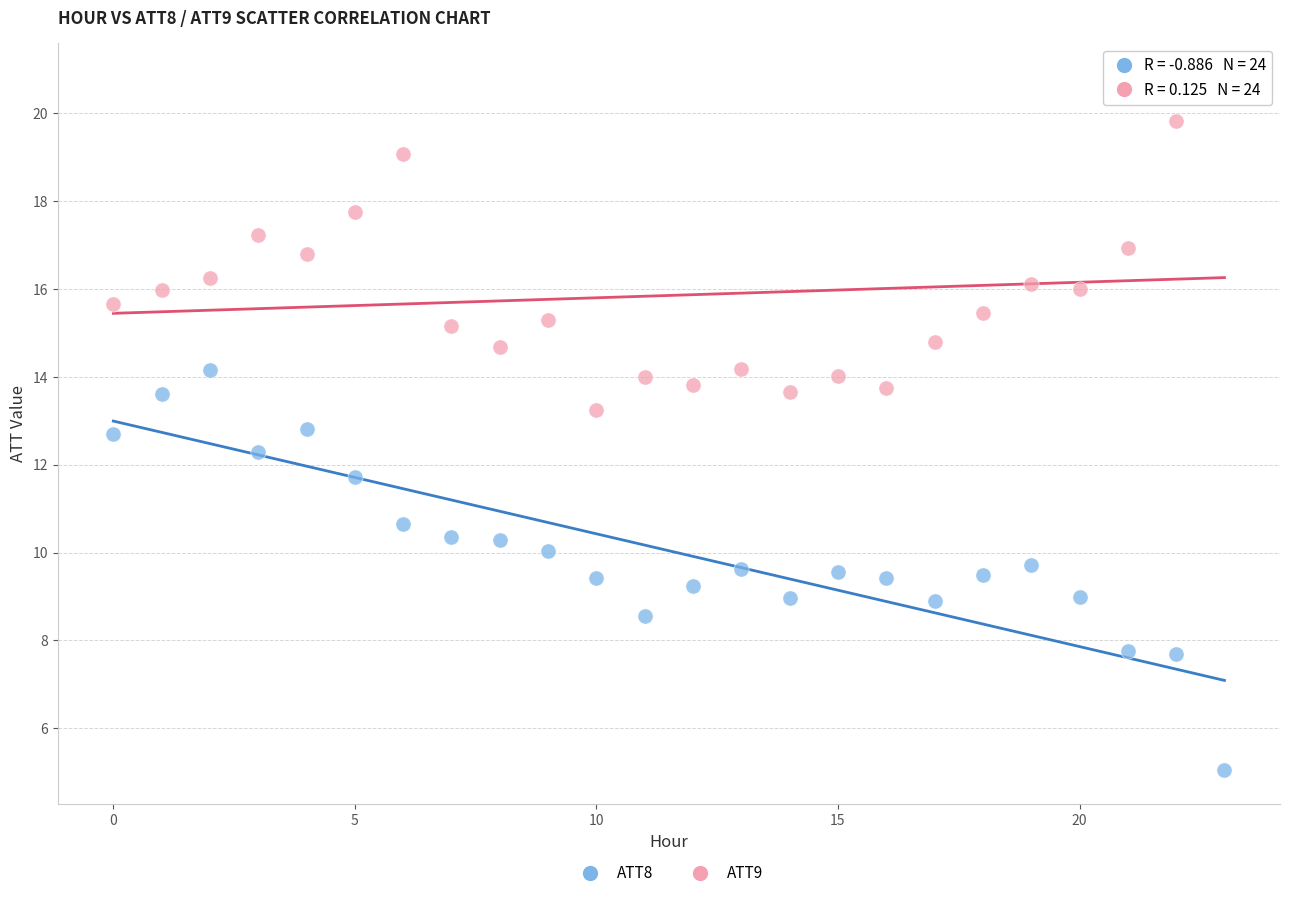

Which series reaches the minimum Y coordinate?

ATT8